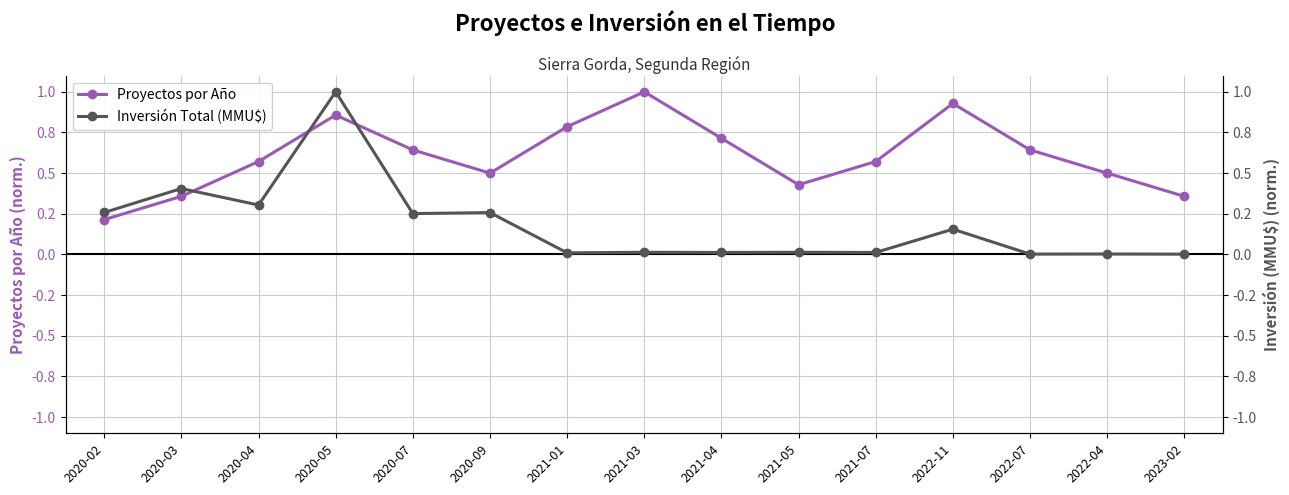

How many interior local peaks does the Inversión Total (MMU$) series have?

7